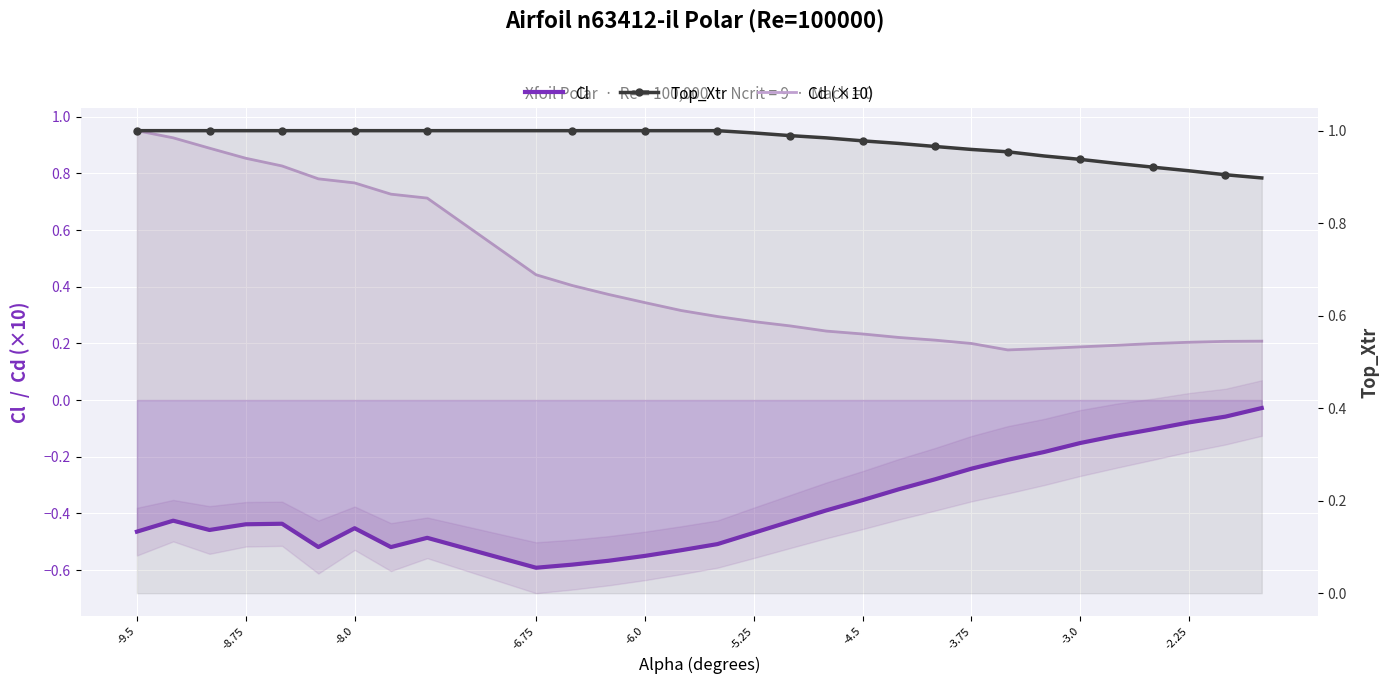

How many lines are shown in the chart?

3